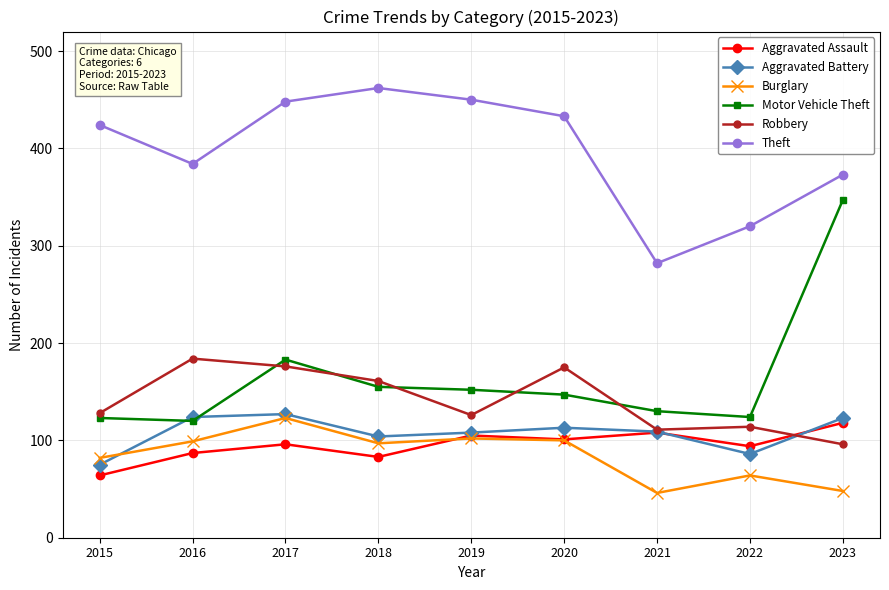

What is the difference between the maximum and minimum values in the Robbery series?

88